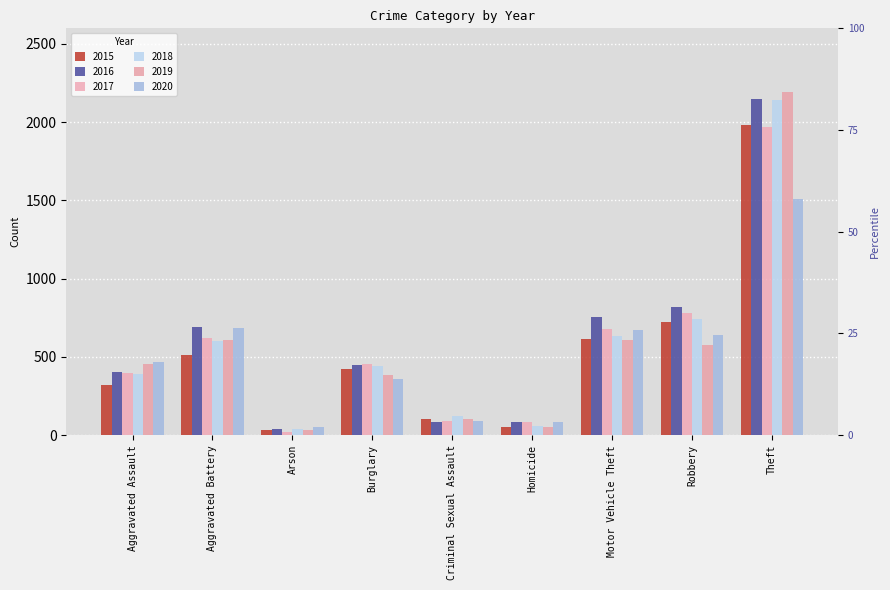

How many values in the 2018 series exceed 443?

4